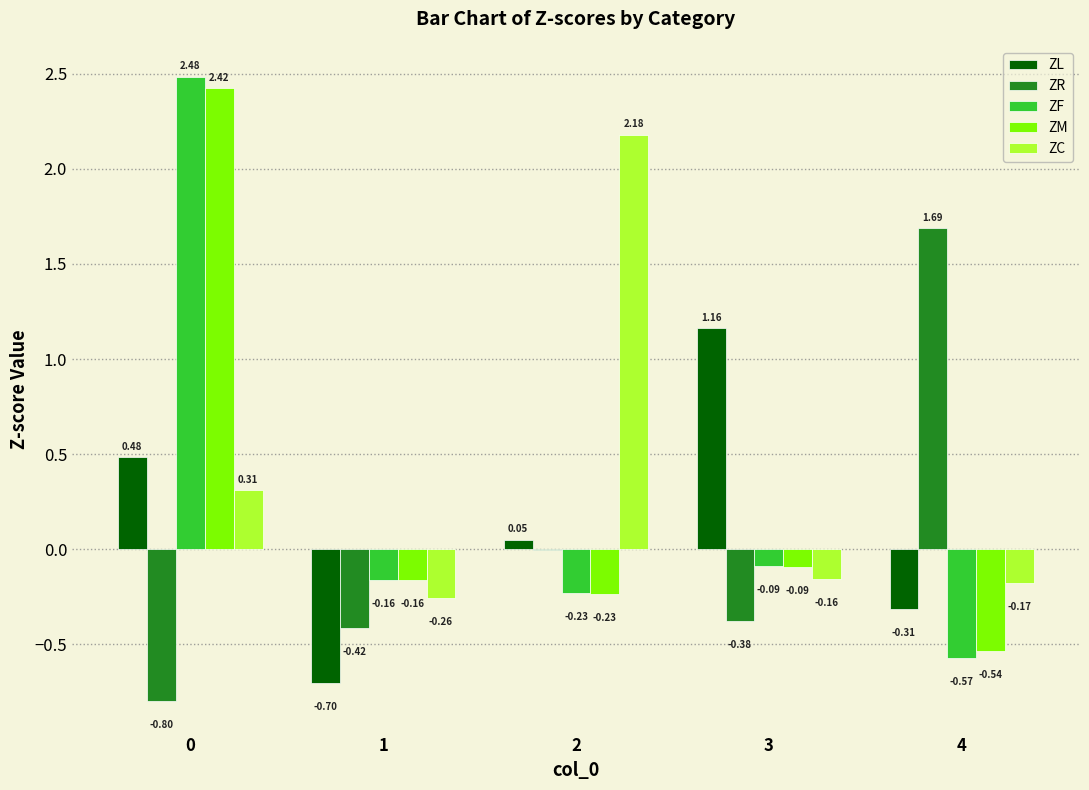

What is the sum of all ZM values?

1.4